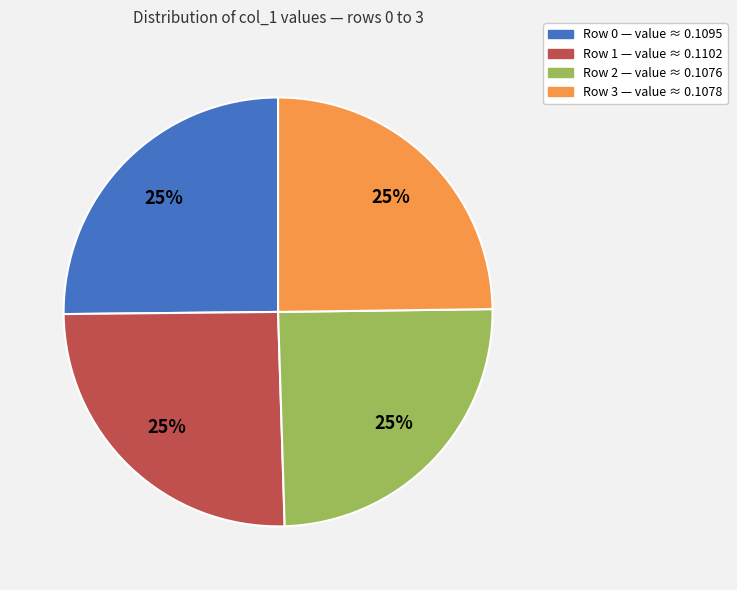

How many segments does this pie chart have?

4